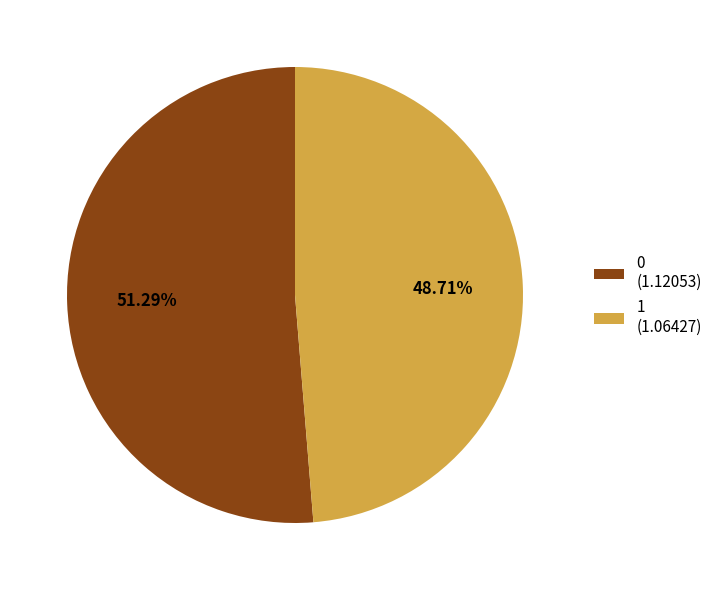

Count the number of slices in the pie.

2